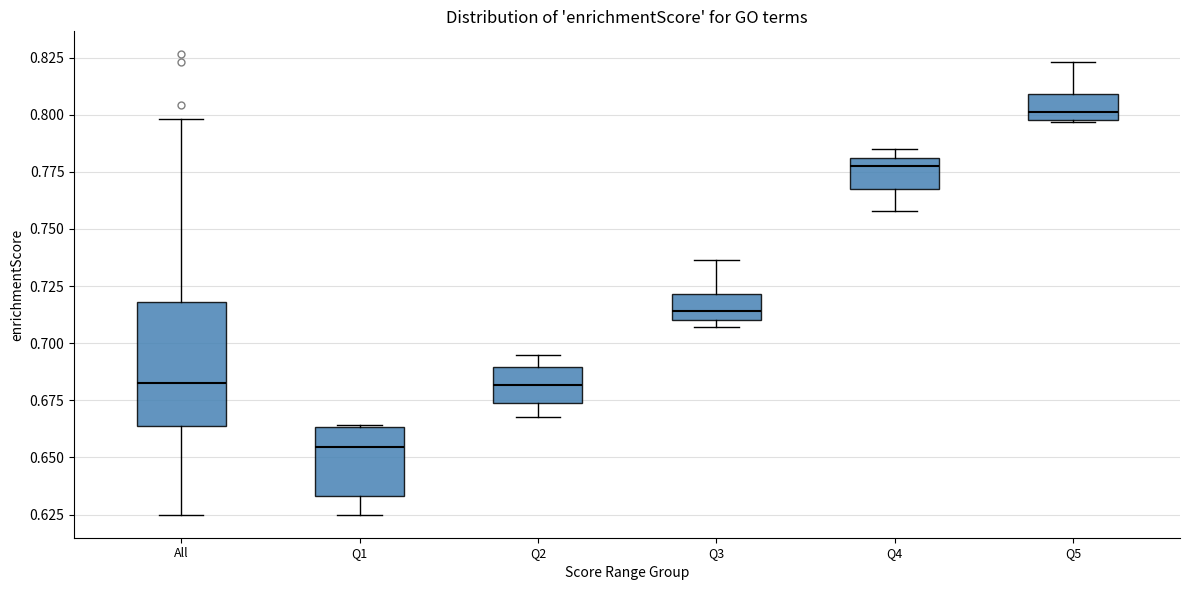

Reading left to right, transcribe this box plot: for each box, give where its median line is, the range the box spans, and where its two whiskers end, as read against the y-axis. The values are not printed on the chart, so give them approximately, as read against the axis.

All: median 0.680, box 0.665 to 0.720, whiskers 0.625 to 0.800
Q1: median 0.655, box 0.635 to 0.665, whiskers 0.625 to 0.665
Q2: median 0.680, box 0.675 to 0.690, whiskers 0.670 to 0.695
Q3: median 0.715, box 0.710 to 0.720, whiskers 0.705 to 0.735
Q4: median 0.775, box 0.770 to 0.780, whiskers 0.760 to 0.785
Q5: median 0.800 (just above the box's lower edge), box 0.800 to 0.810, whiskers 0.795 to 0.825